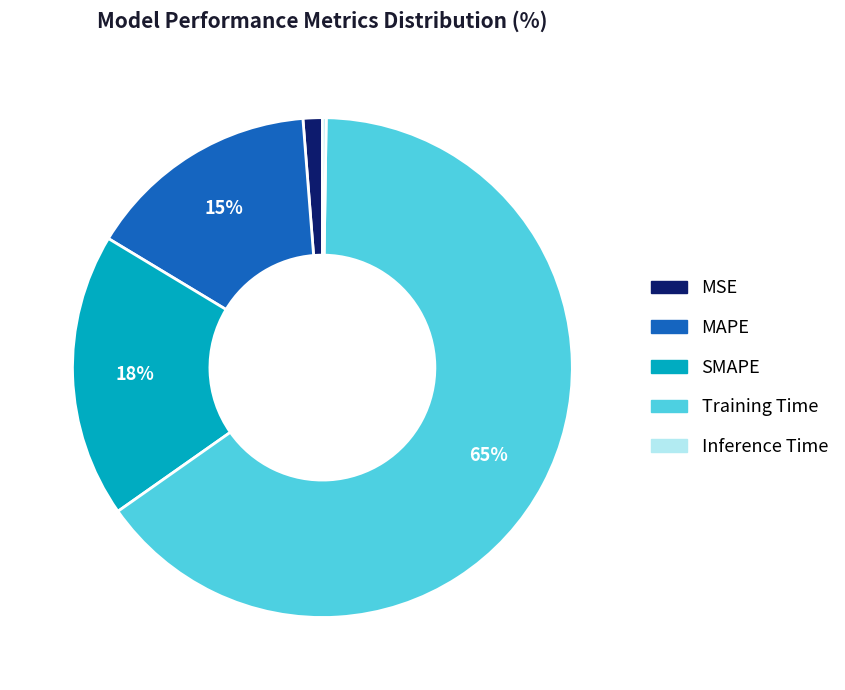

To the nearest percent, what portion does SMAPE represent?

18%